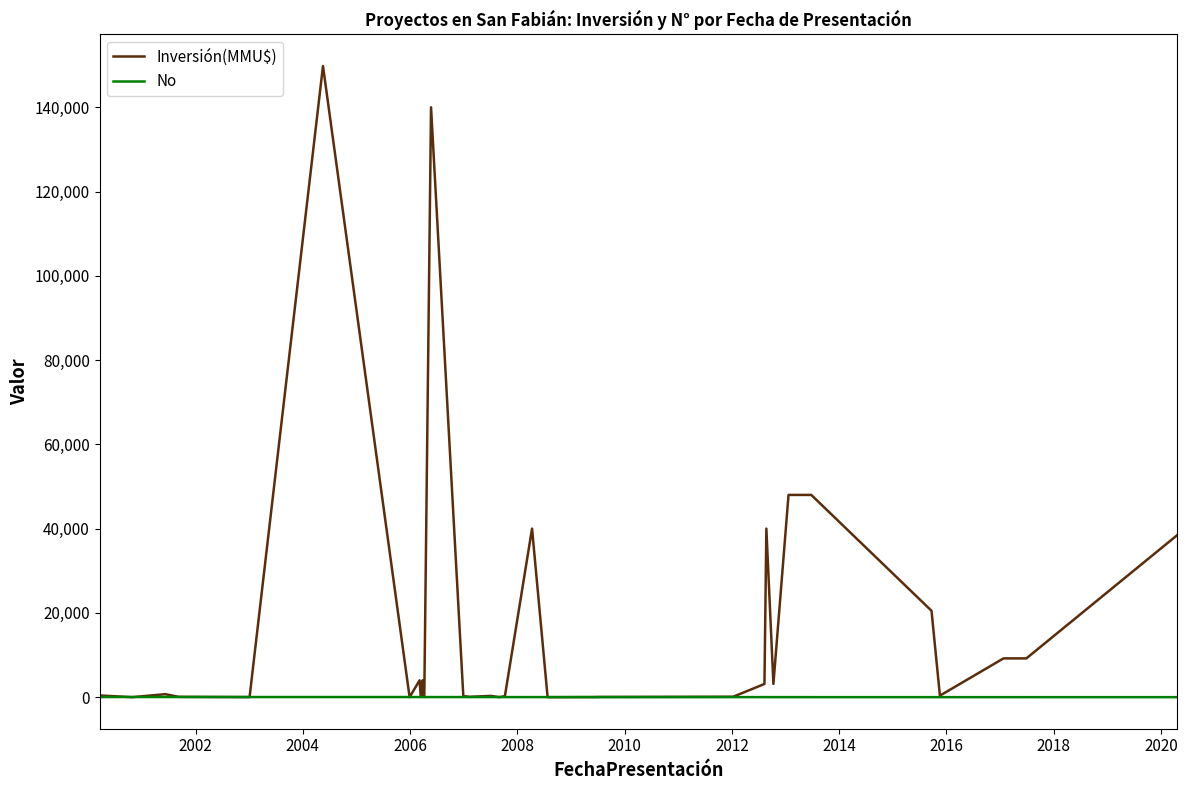

Which series has the largest range (max minus min)?

Inversión(MMU$)